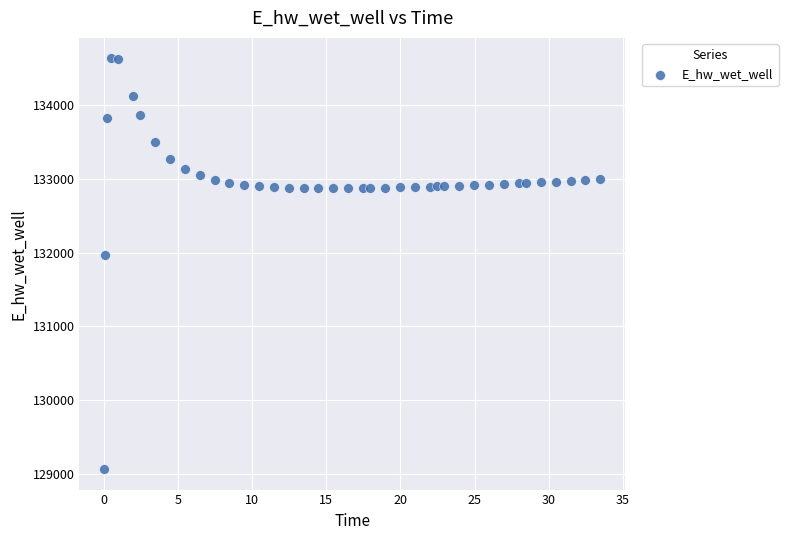

What is the range of X values (max minus min)?

33.4